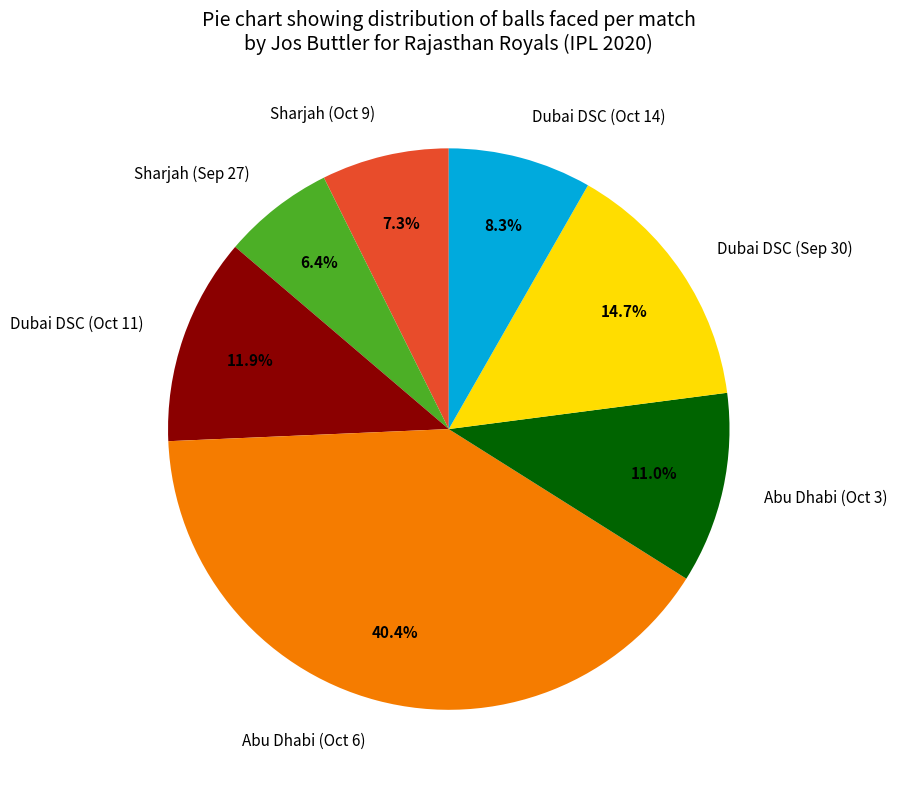

What is the largest slice in the pie chart?

Abu Dhabi (Oct 6)